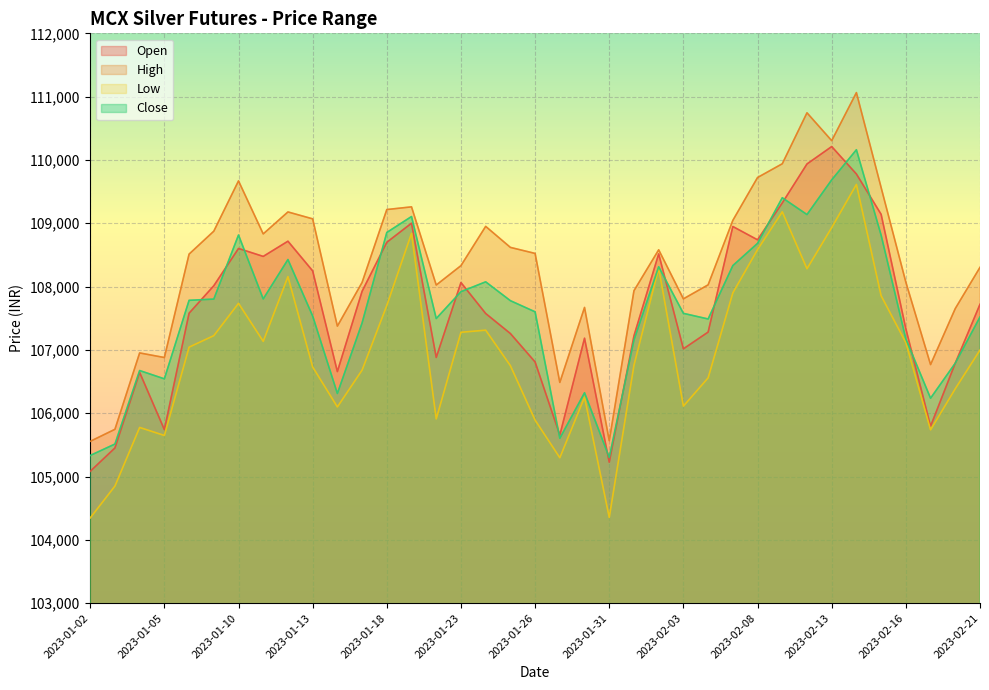

How many lines are shown in the chart?

4